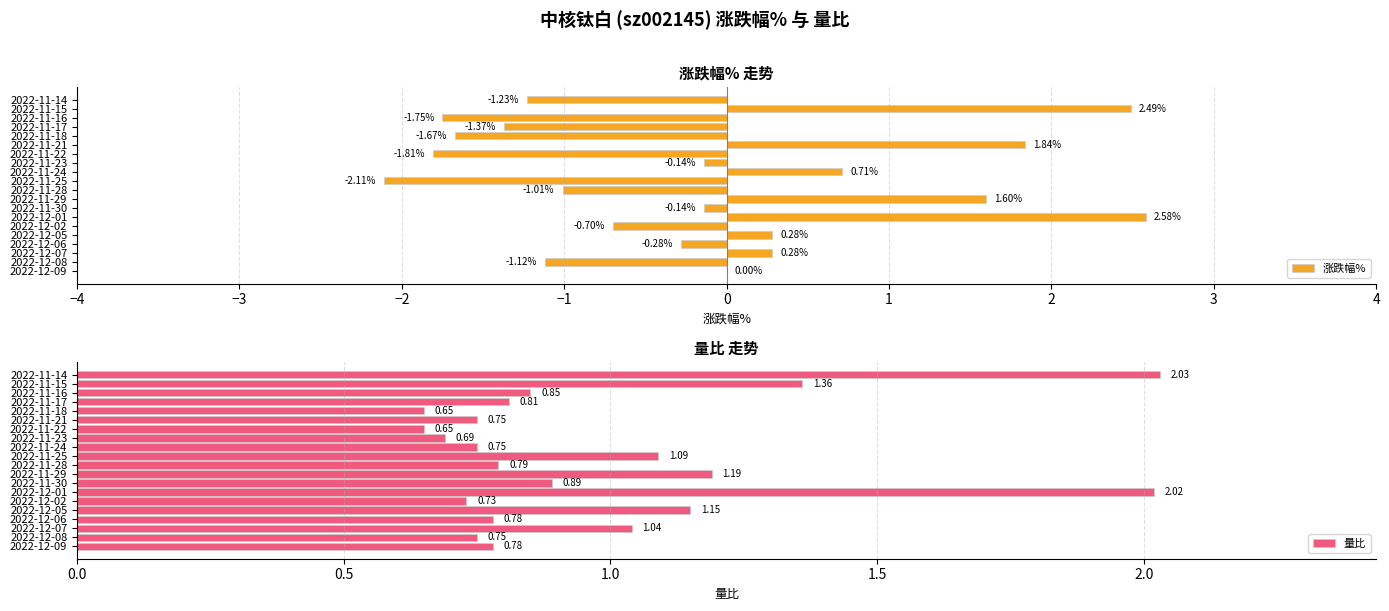

Does the chart contain stacked bars?

No